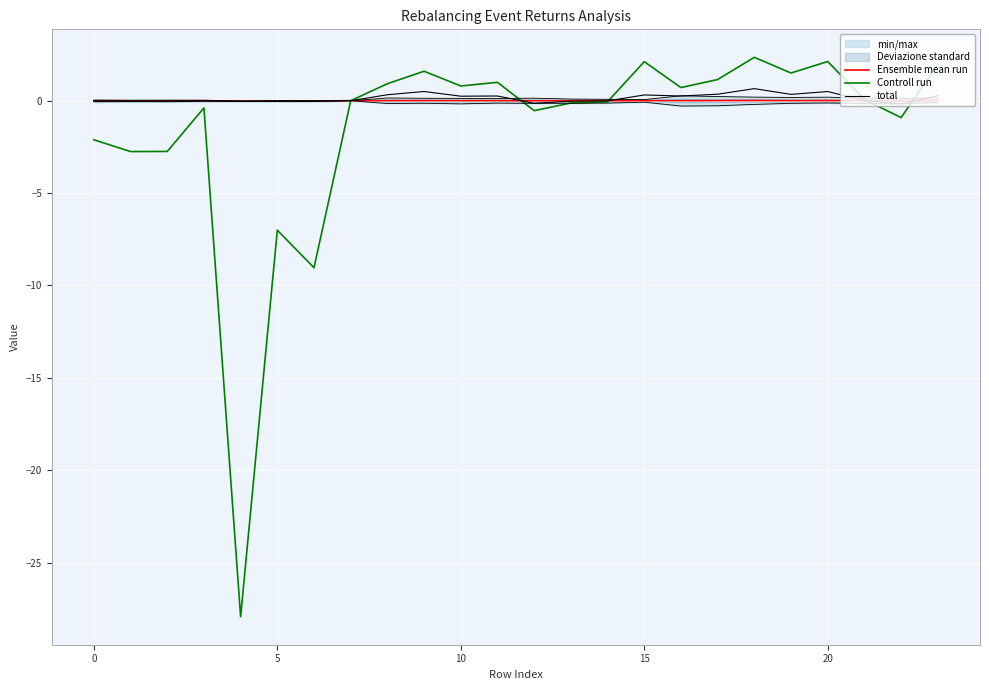

How many data points in Controll run are less than 0?

11